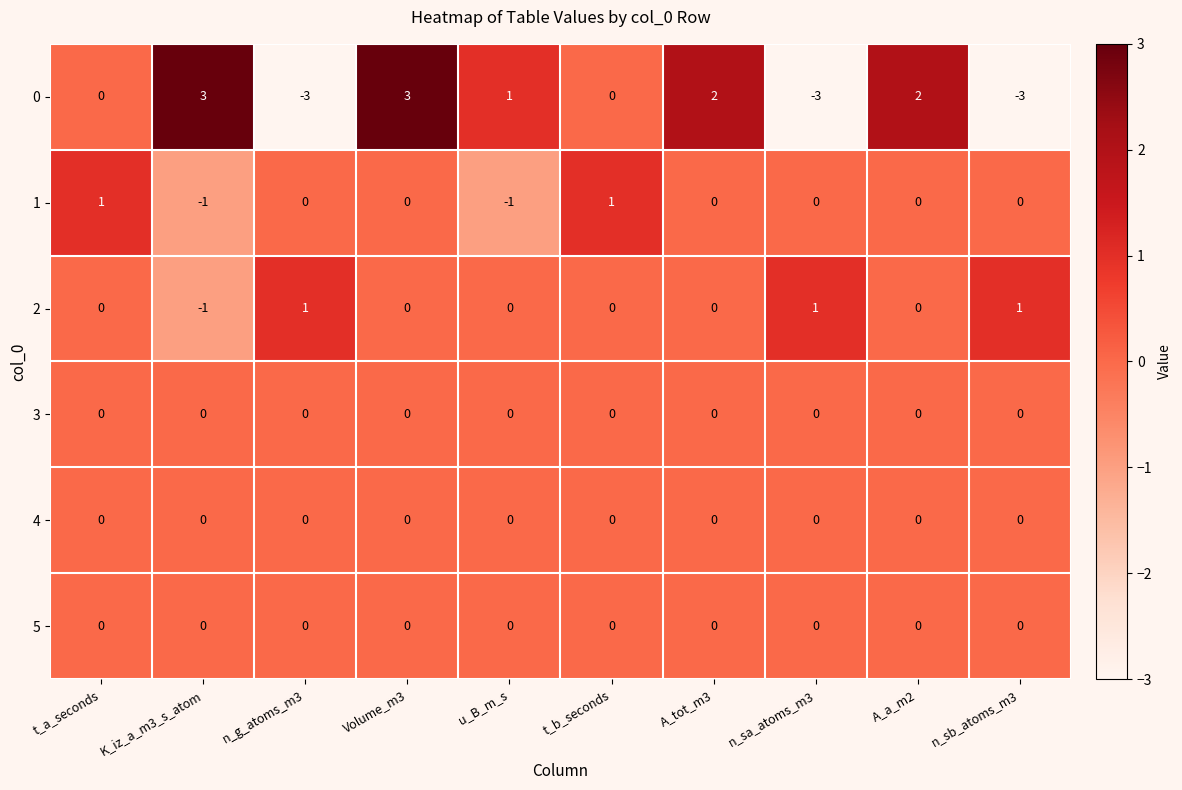

Count the number of categories in the chart.

10